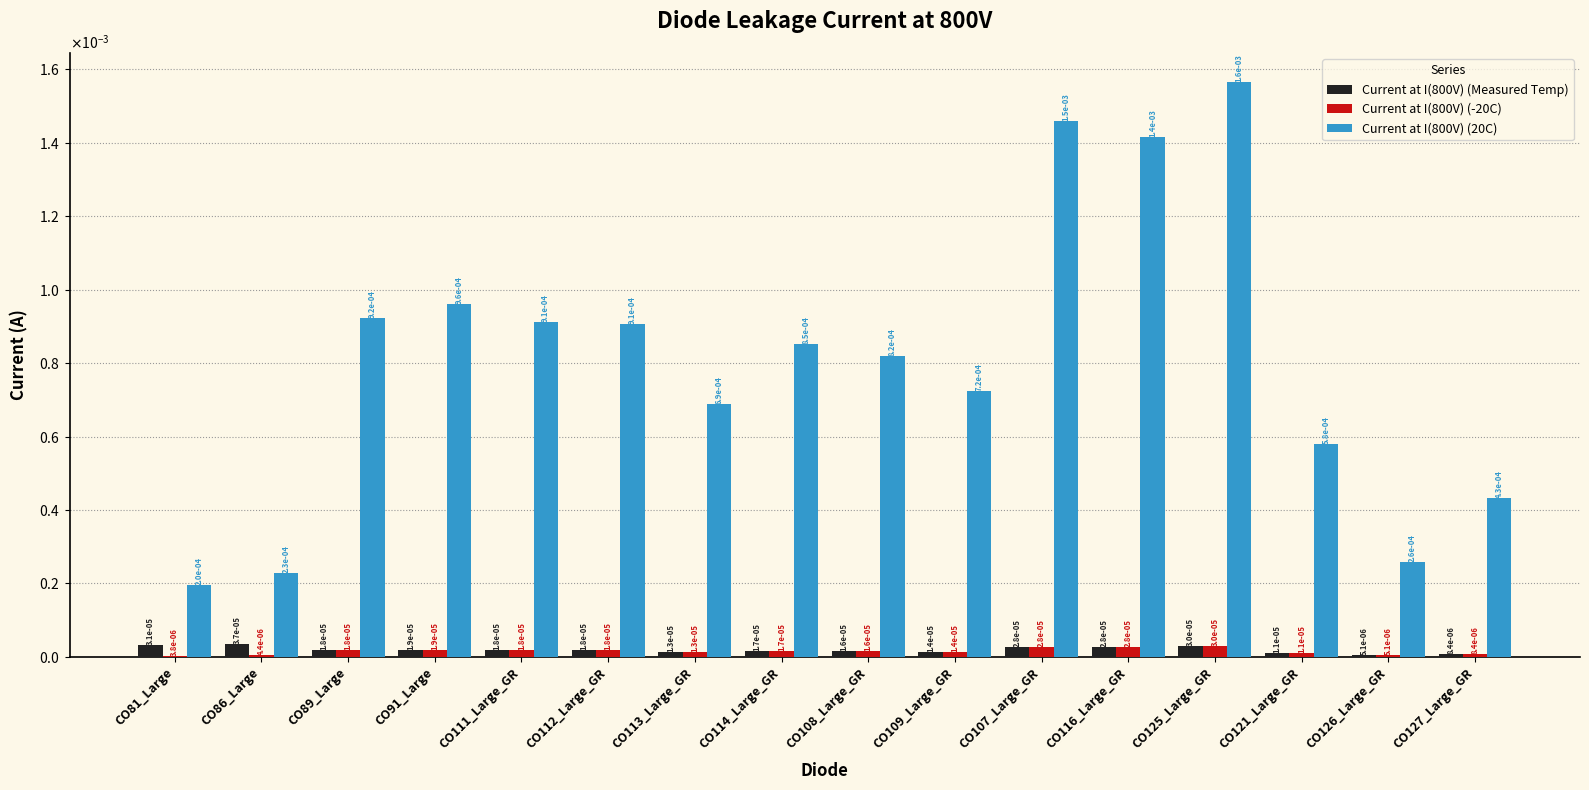

At which label does Current at I(800V) (20C) reach its minimum?

CO81_Large